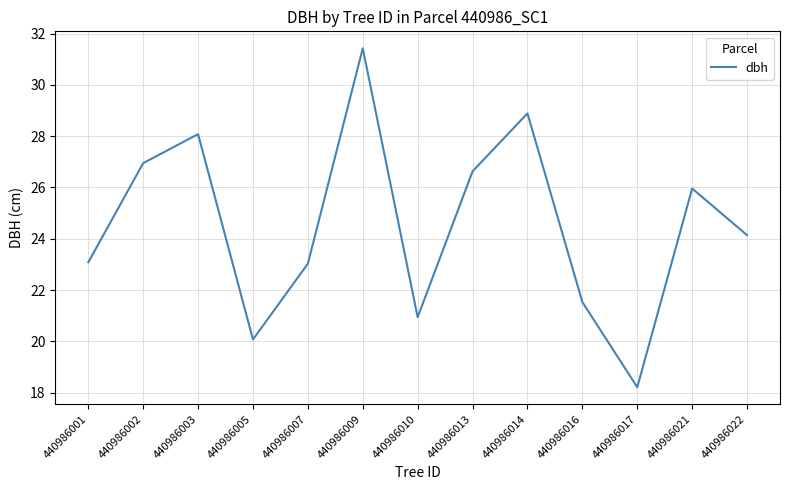

What is the minimum value shown in the chart?

18.2